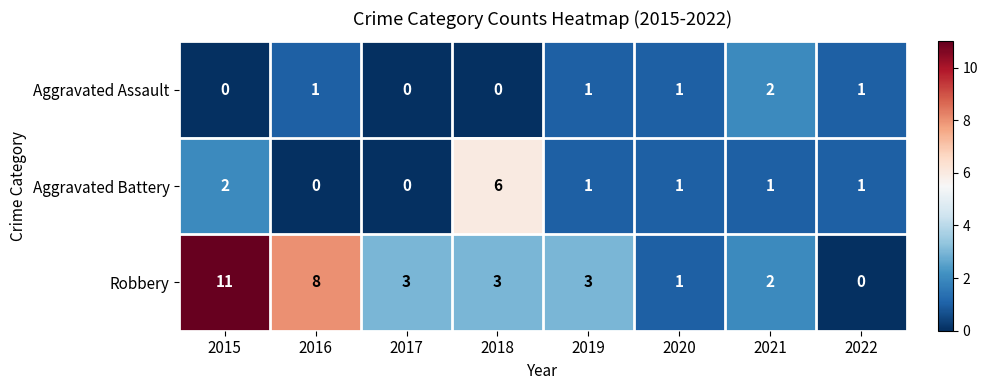

The value of Aggravated Assault at 2015 is 1. True or false?

False